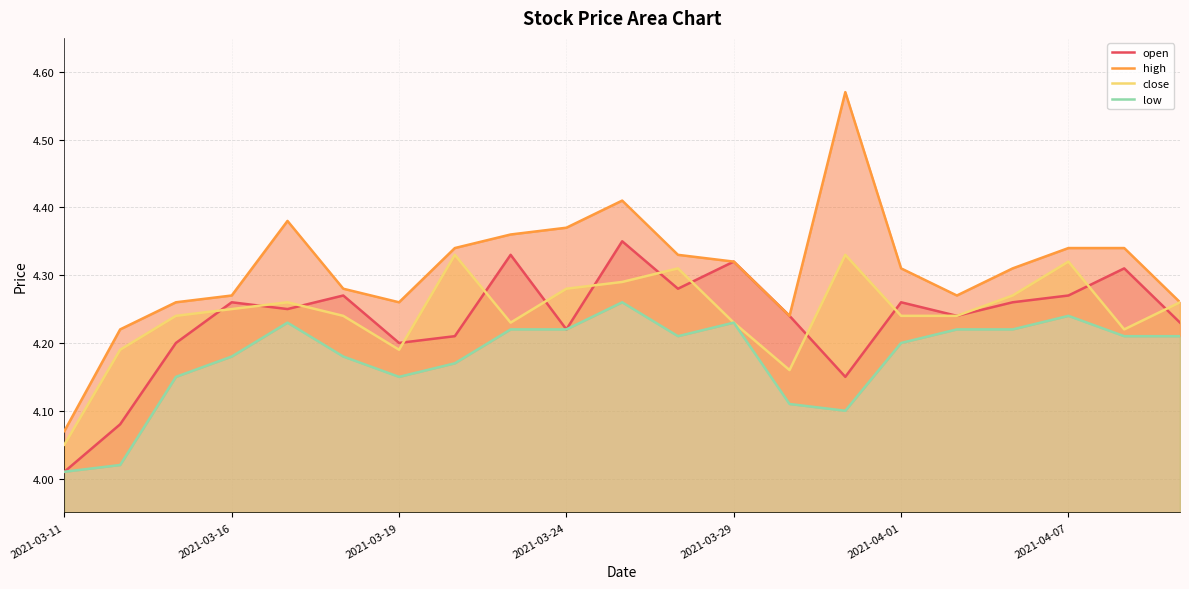

True or false: open has a value of 4.3 at 17.

True